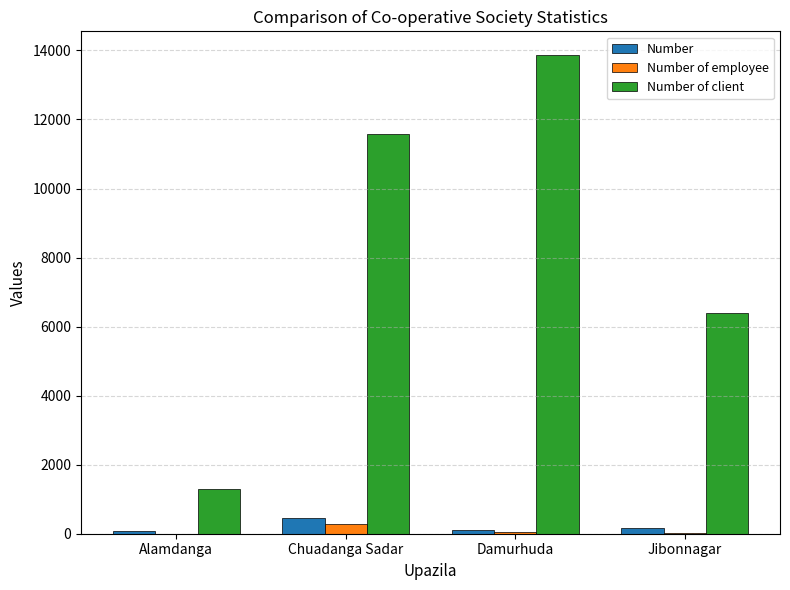

At which category is the sum across all series the highest?

Damurhuda